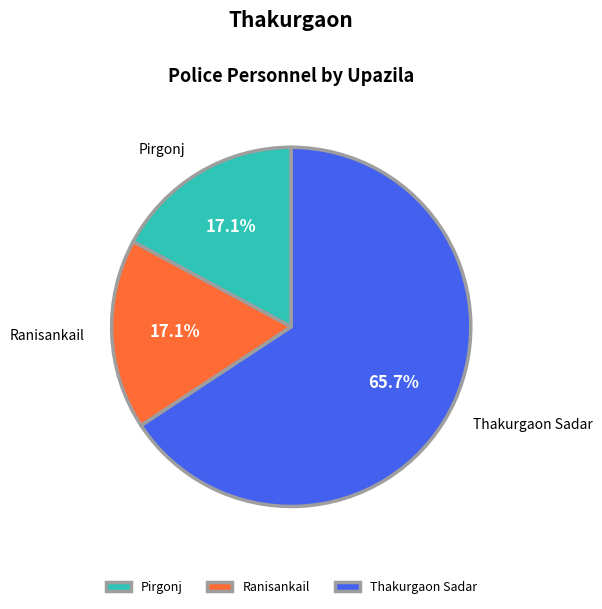

Count the number of slices in the pie.

3